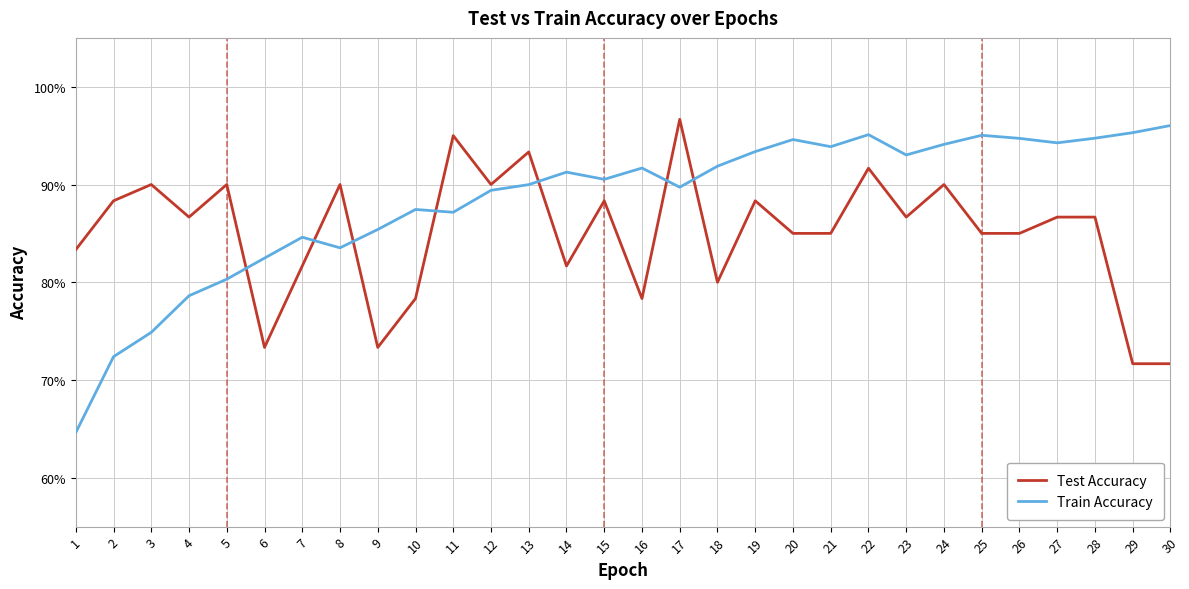

Between 25 and 5, which is larger?

5